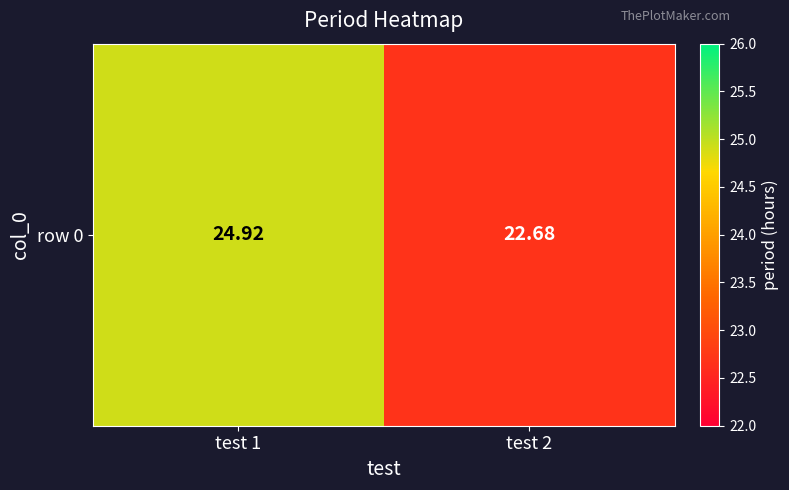

Which has a higher value, test 1 or test 2?

test 1